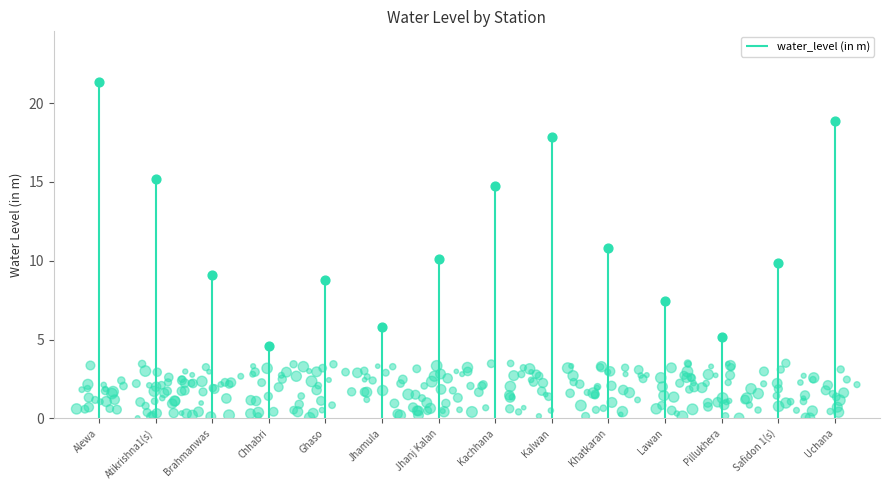

Which has a higher value, Safidon 1(s) or Khatkaran?

Khatkaran